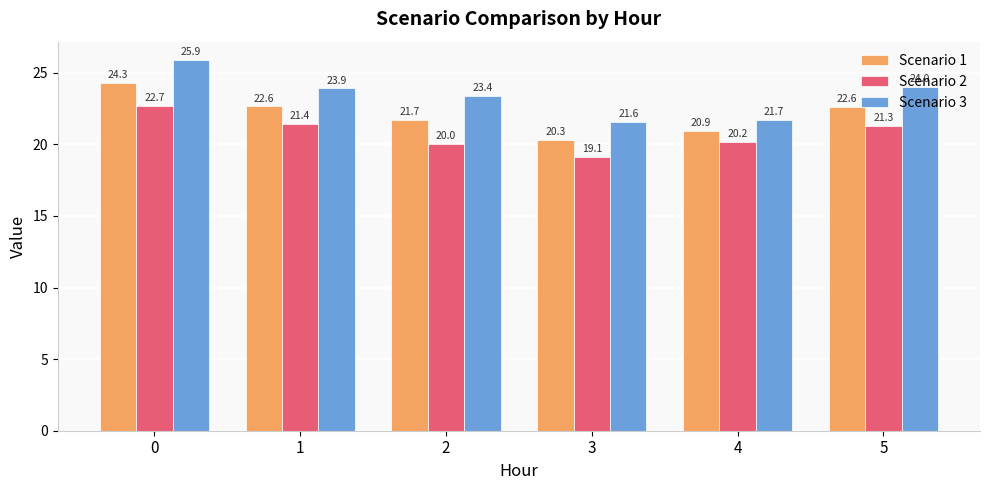

Reading left to right, transcribe all the data shown in this chart.

Scenario 1: 0=24.3	1=22.6	2=21.7	3=20.3	4=20.9	5=22.6
Scenario 2: 0=22.7	1=21.4	2=20.0	3=19.1	4=20.2	5=21.3
Scenario 3: 0=25.9	1=23.9	2=23.4	3=21.6	4=21.7	5=24.0